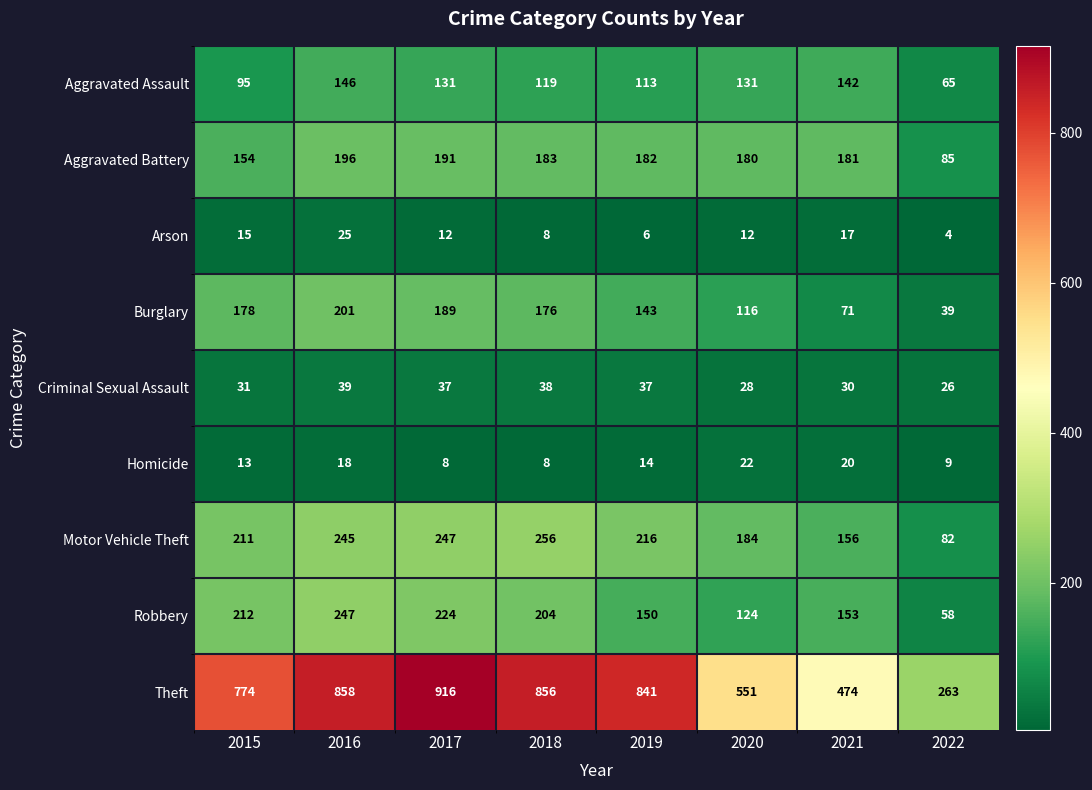

List the series in order of their peak value, highest first.

Theft, Motor Vehicle Theft, Robbery, Burglary, Aggravated Battery, Aggravated Assault, Criminal Sexual Assault, Arson, Homicide